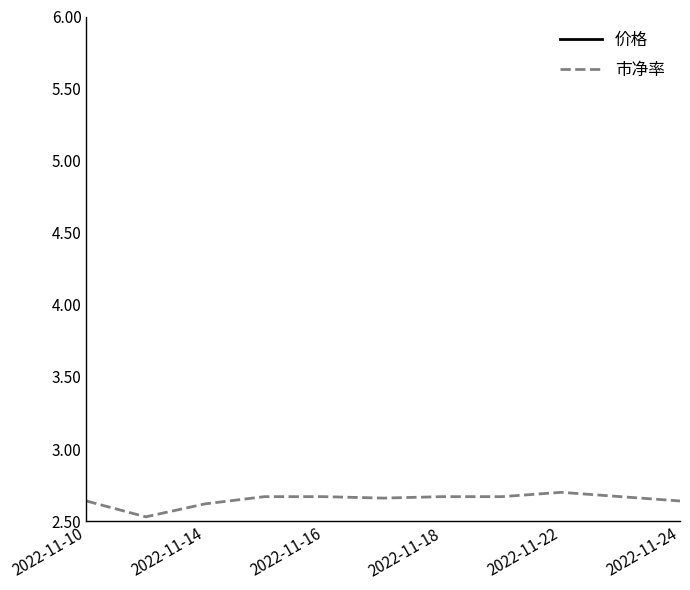

What is the maximum value shown in the chart?

21.3